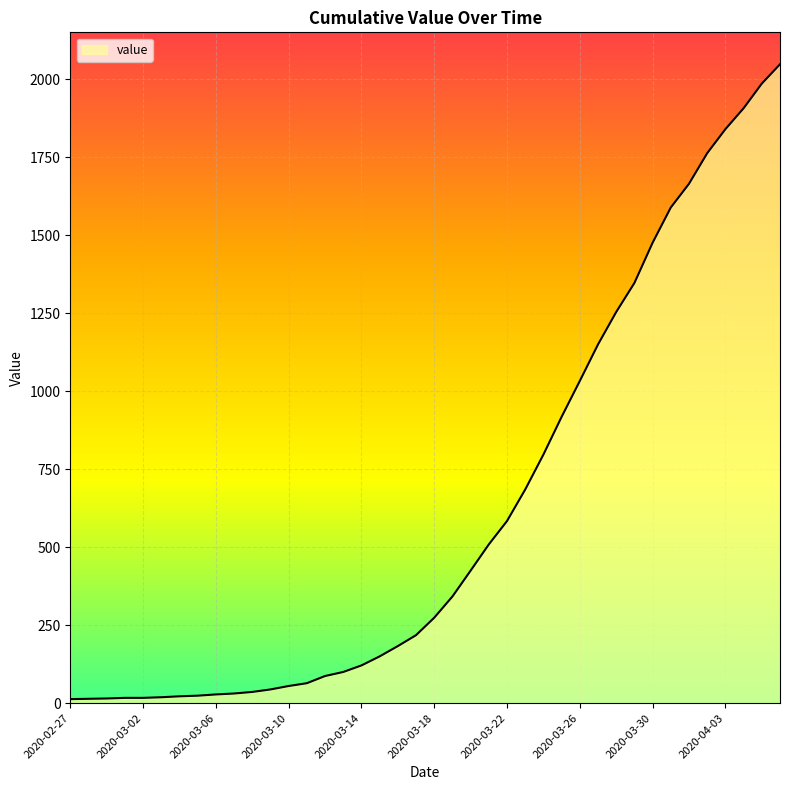

What is the label of the 9th point from the left?

2020-03-06